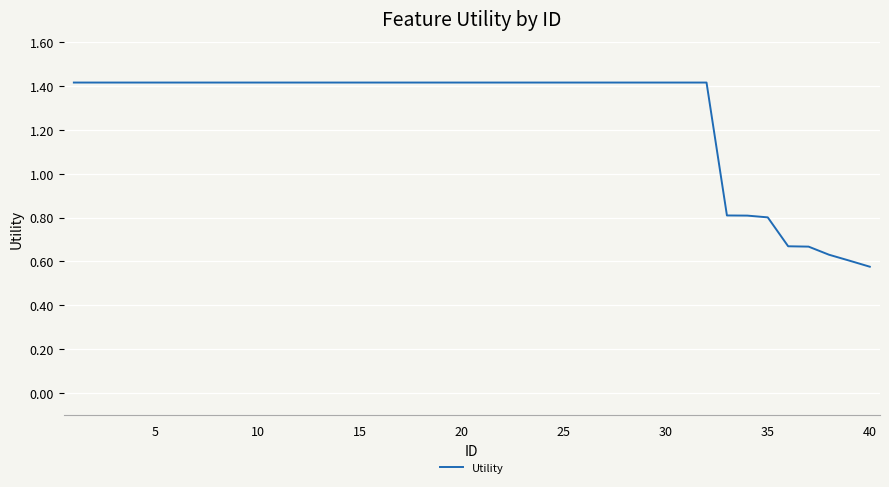

What is the difference between the maximum and minimum values?

0.8